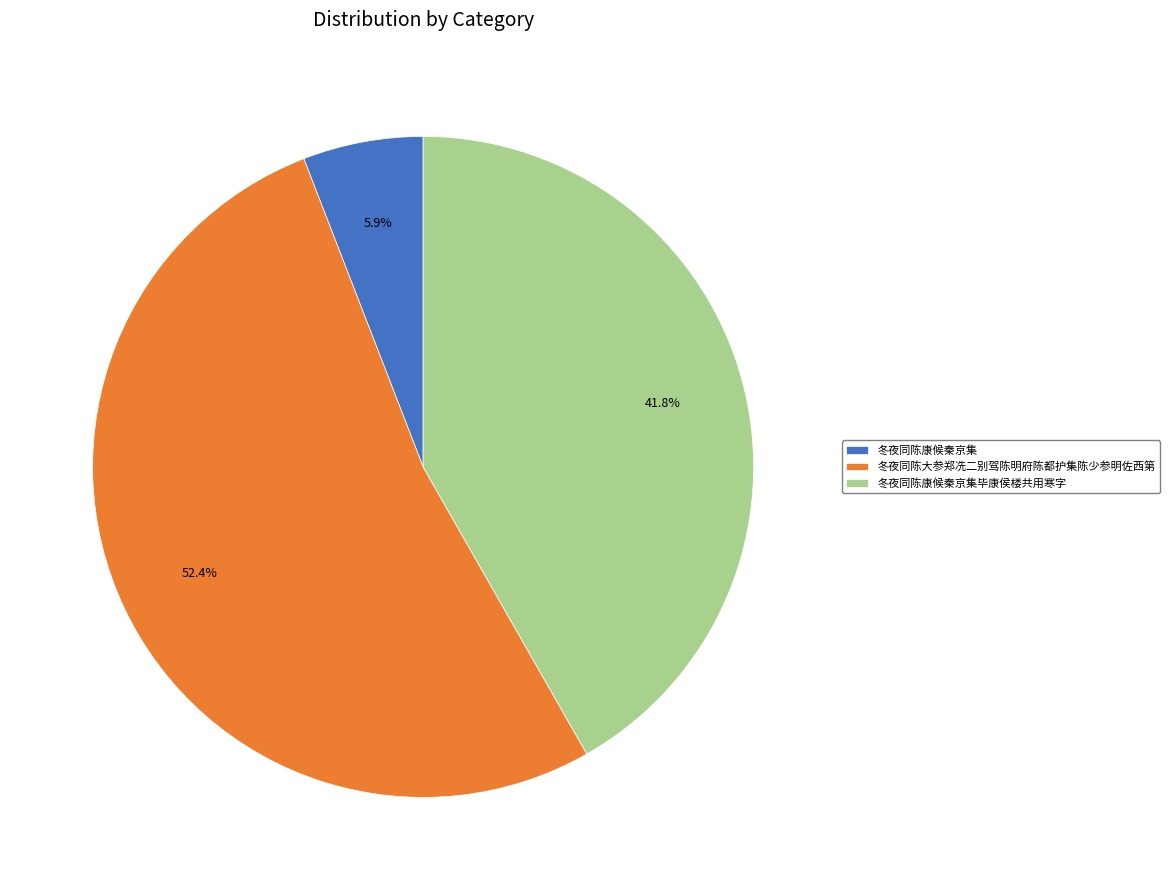

What is the smallest slice in the pie chart?

冬夜同陈康候秦京集